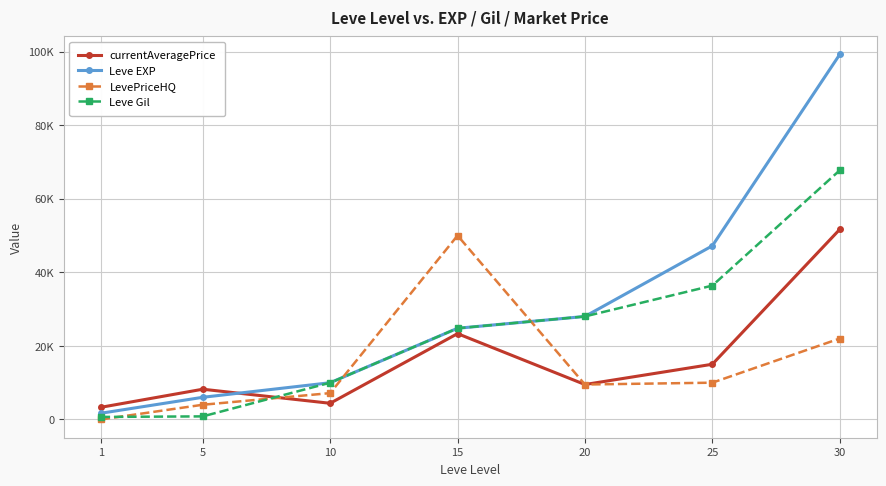

True or false: currentAveragePrice and LevePriceHQ intersect in this chart.

True